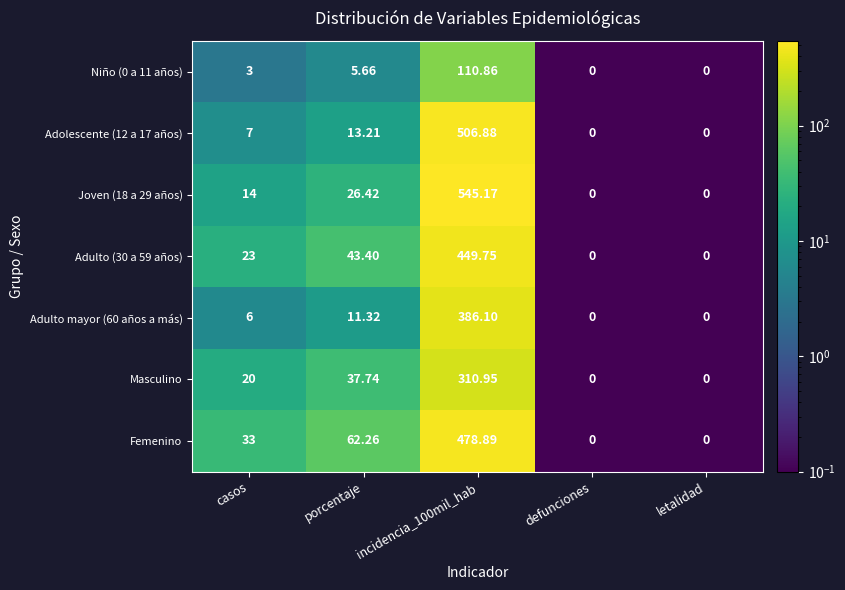

Which series has the largest total across all categories?

Joven (18 a 29 años)